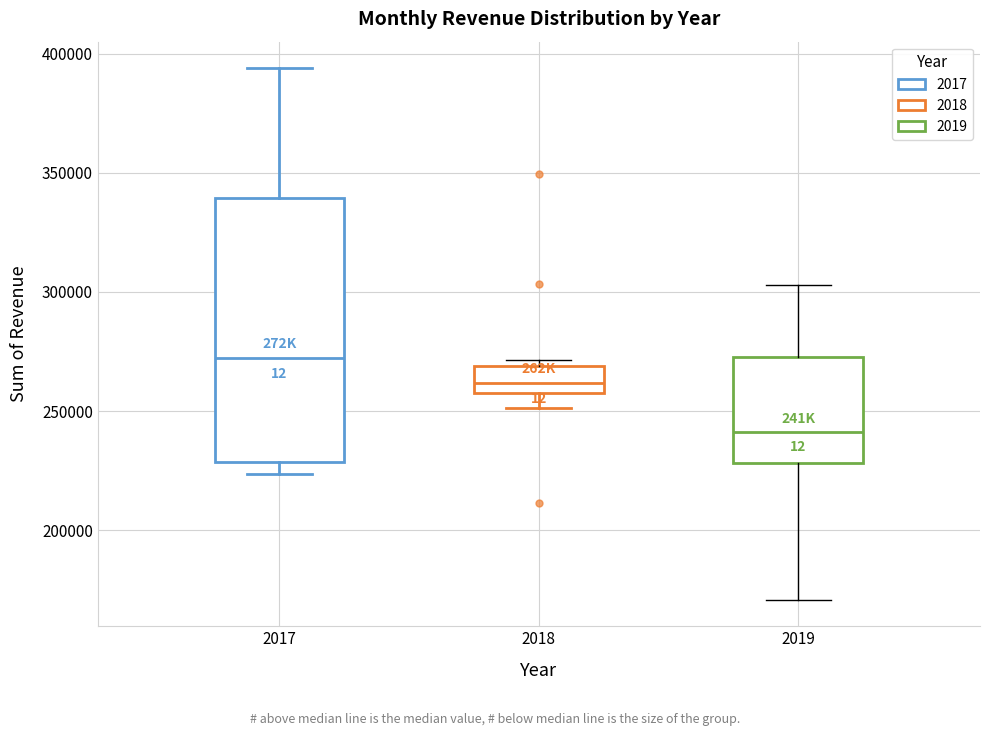

Where does the lower whisker of the box at x = 2019 end on the y-axis? The values are not printed on the chart, so give them approximately, as read against the axis.

170000